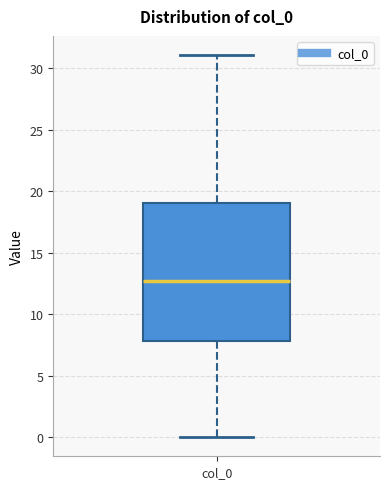

Read this box plot against the y-axis: the position of the median line, the range covered by the box, and the ends of both whiskers. The values are not printed on the chart, so give them approximately, as read against the axis.

median 12.5, box 8.0 to 19.0, whiskers 0.0 to 31.0